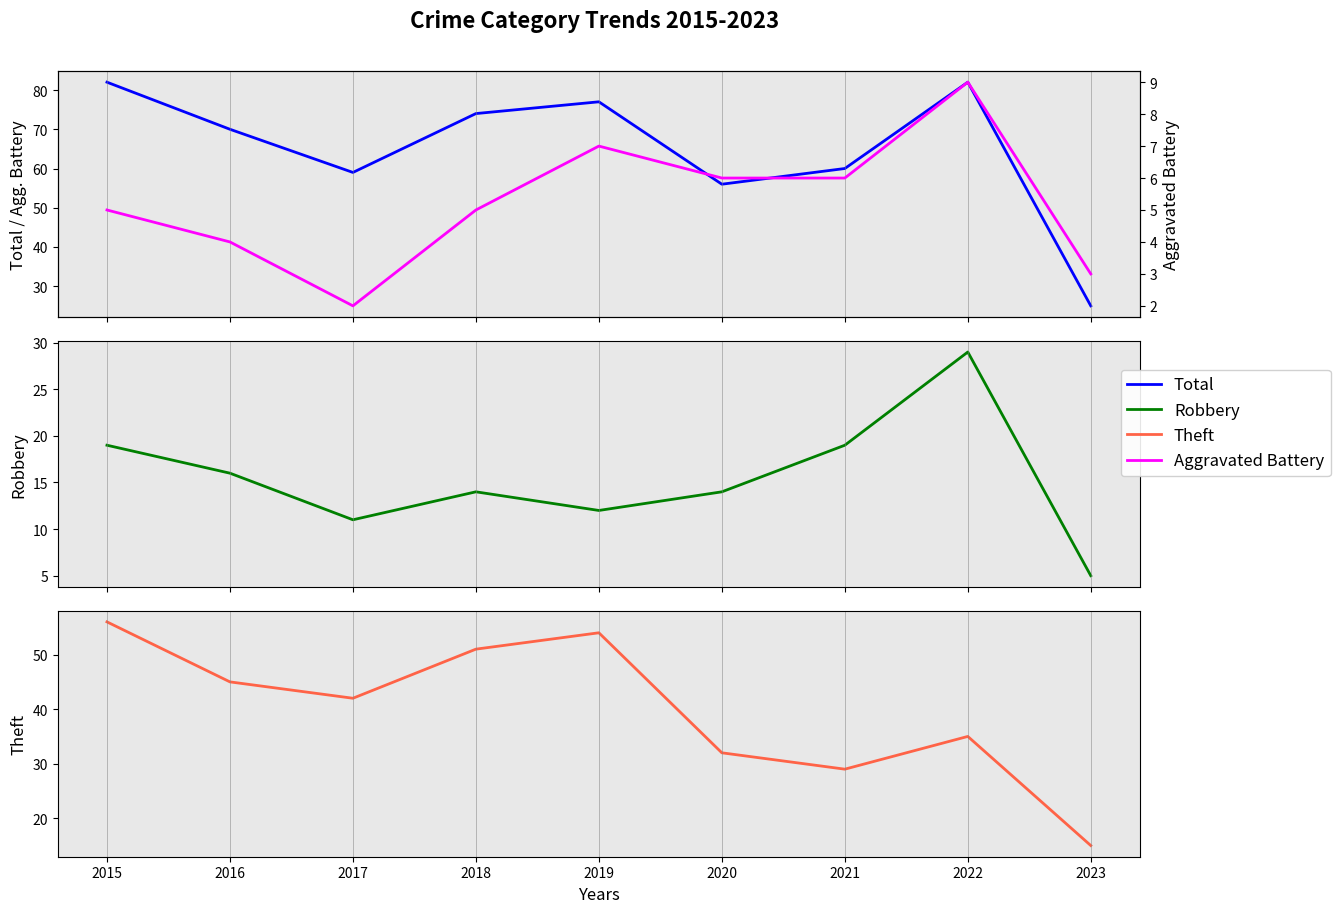

What is the average value of the Total series?

65